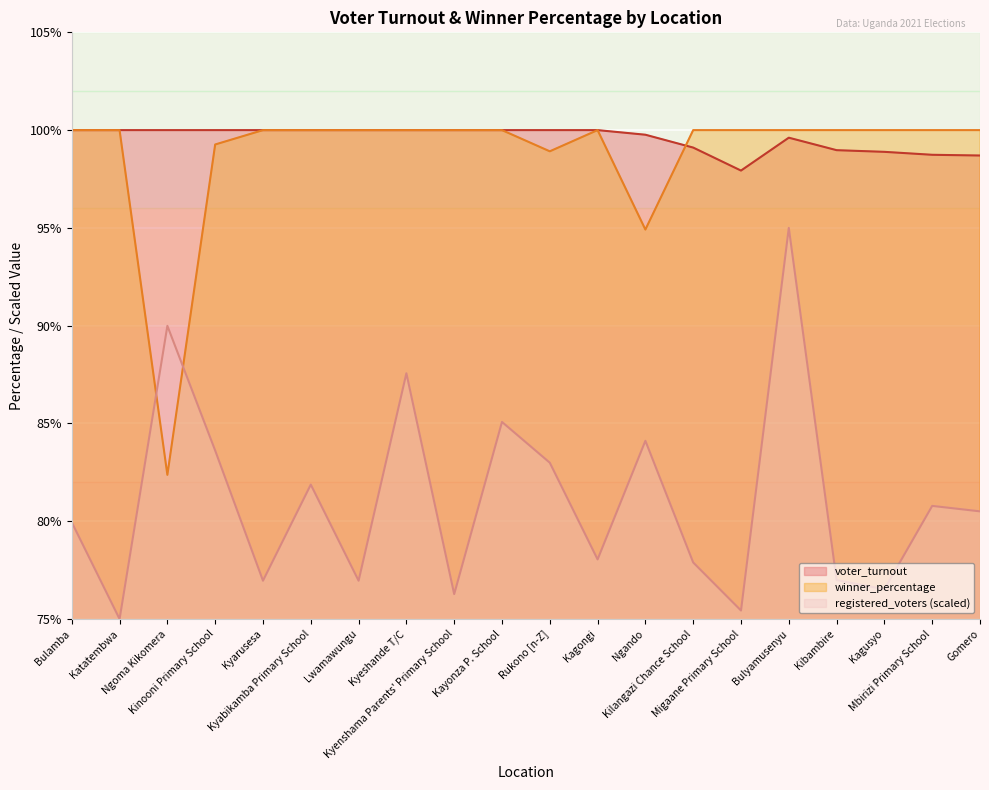

What is the label of the 17th point from the left?

Kibambire